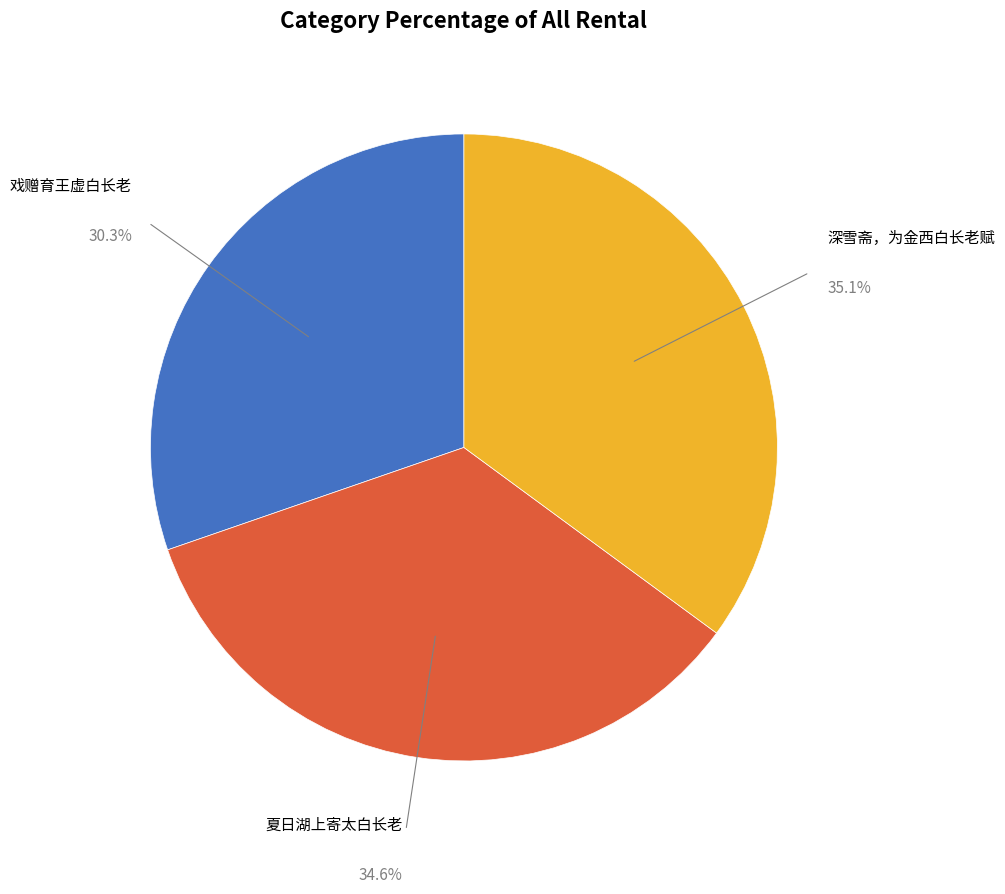

Is there any slice that represents more than half of the pie?

No